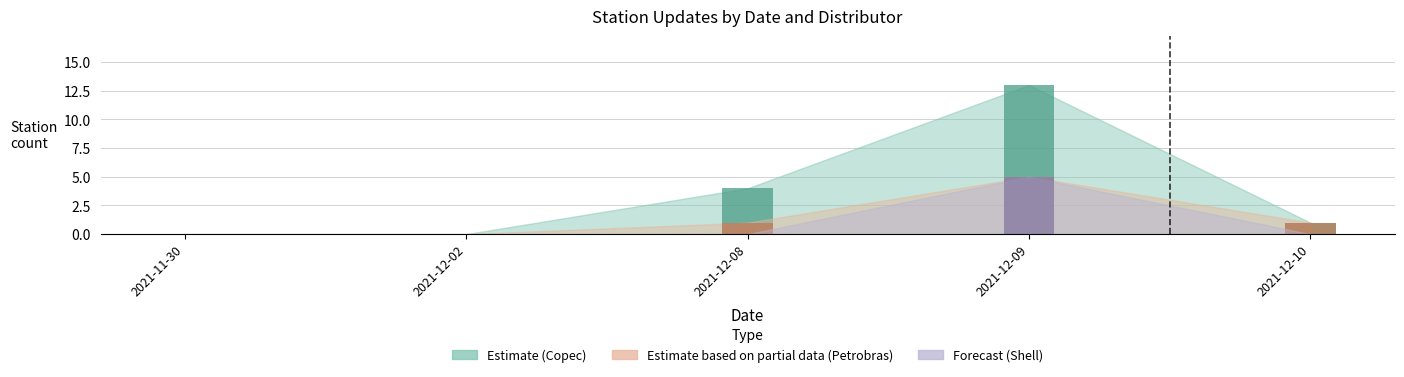

Reading right to left, what are all the values shown in this chart?

Copec: 1	13	4	0	0
Petrobras: 1	5	1	0	0
Shell: 0	5	0	0	0